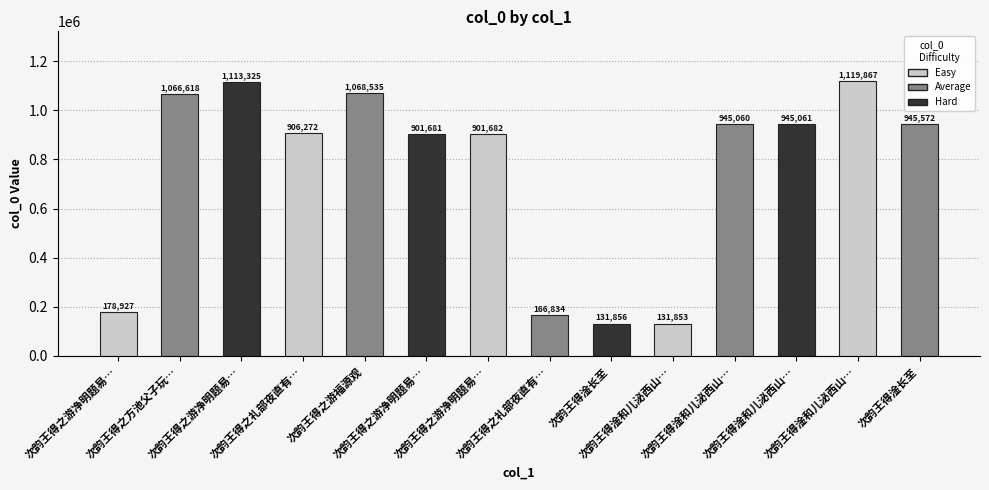

Between 次韵王得之游净明题易… and 次韵王得淦长至, which is larger?

次韵王得之游净明题易…